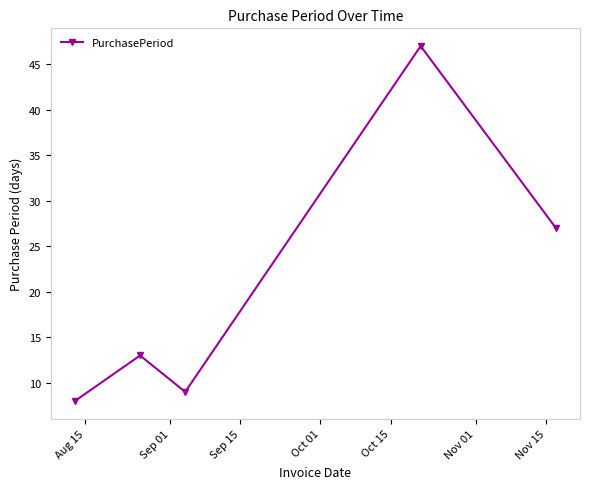

What is the difference between the maximum and minimum values?

39